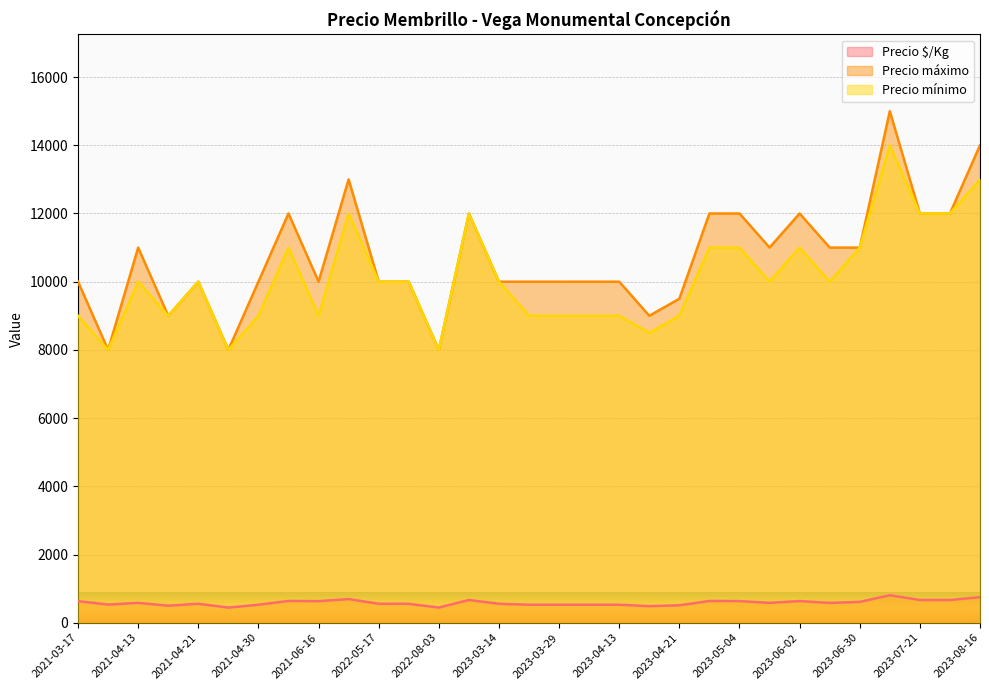

What is the value of the Precio $/Kg point at the 27th from the left?

667